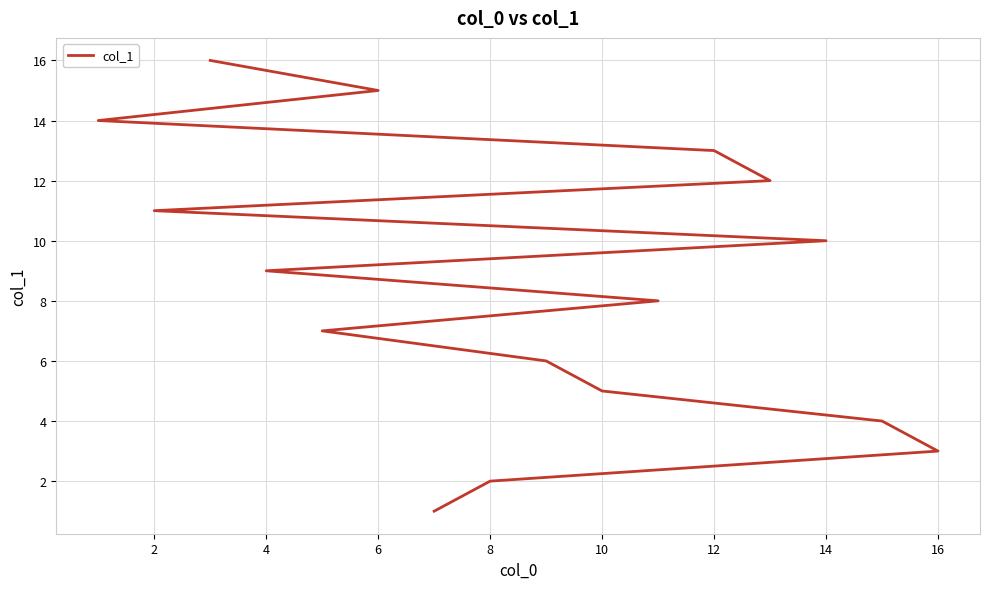

How many lines are shown in the chart?

1